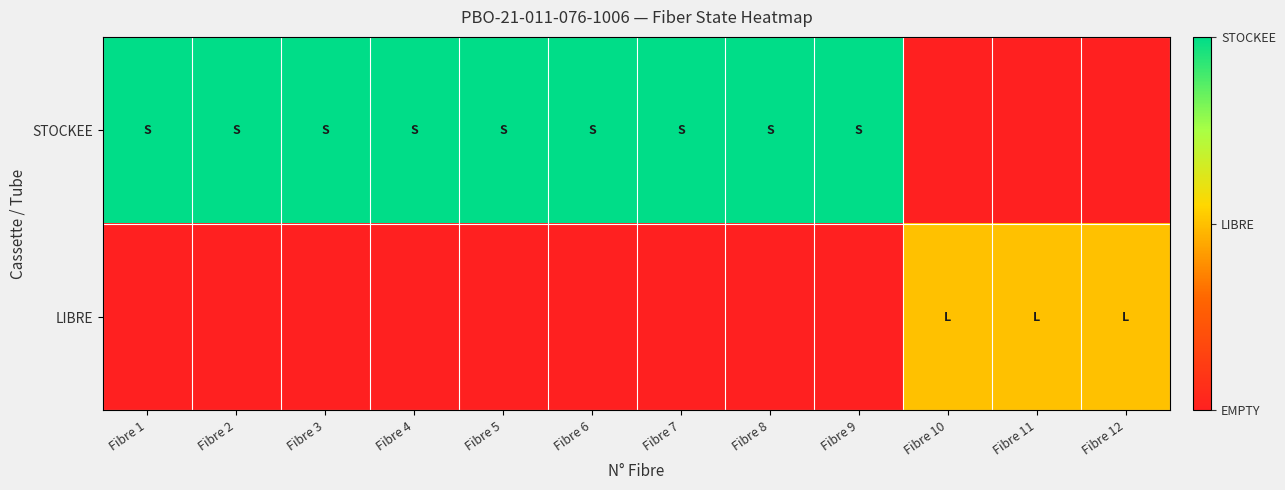

Between Fibre 3 and Fibre 1, which is larger?

Fibre 3